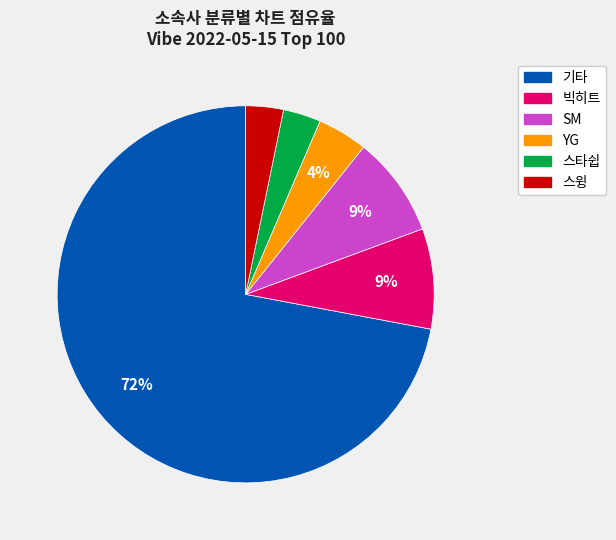

Does any single category account for the majority?

Yes